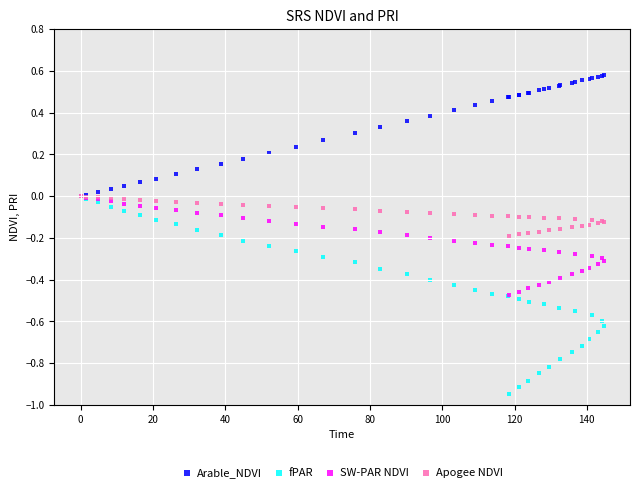

What are all the series names shown in the legend?

Arable_NDVI, fPAR, SW-PAR NDVI, Apogee NDVI